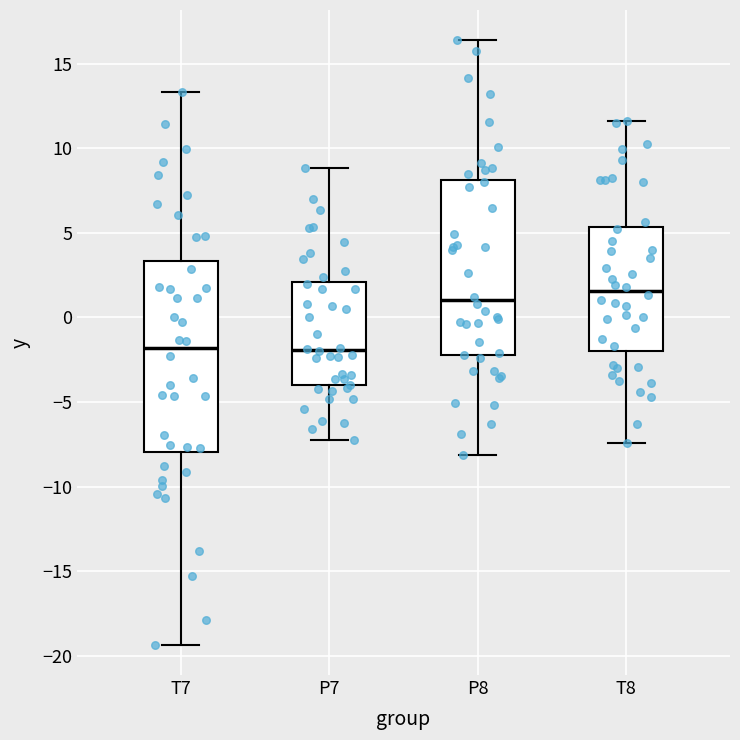

Which box's median line is the highest?

T8